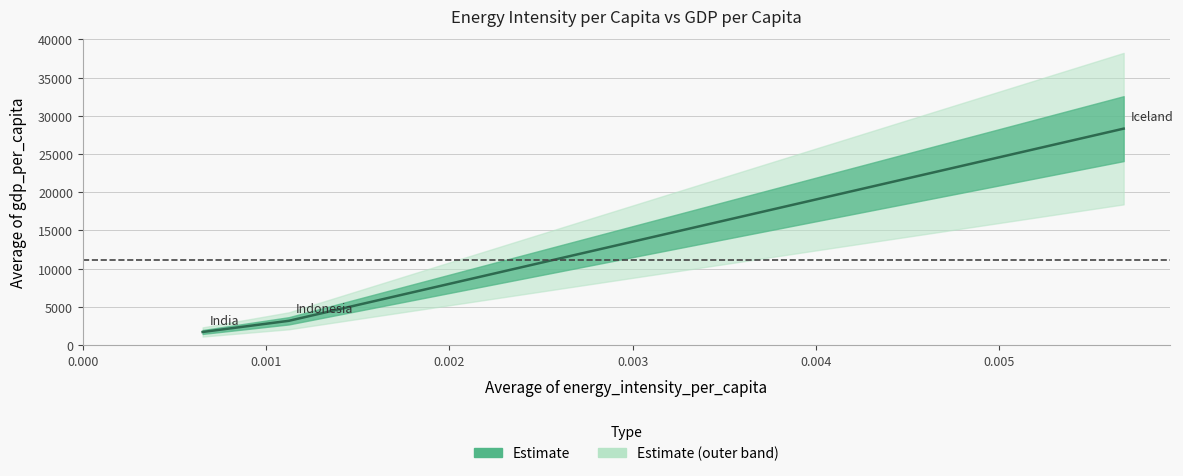

What is the sum of the values at Indonesia and India?

4882.2